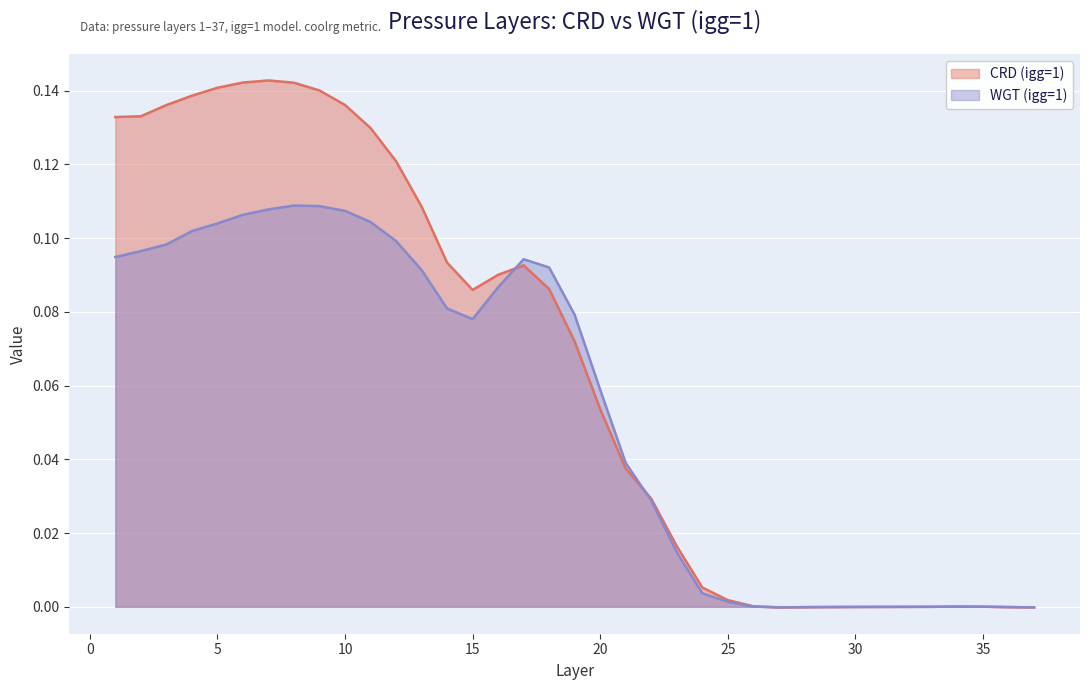

Read the CRD (igg=1) value at 14.

0.1